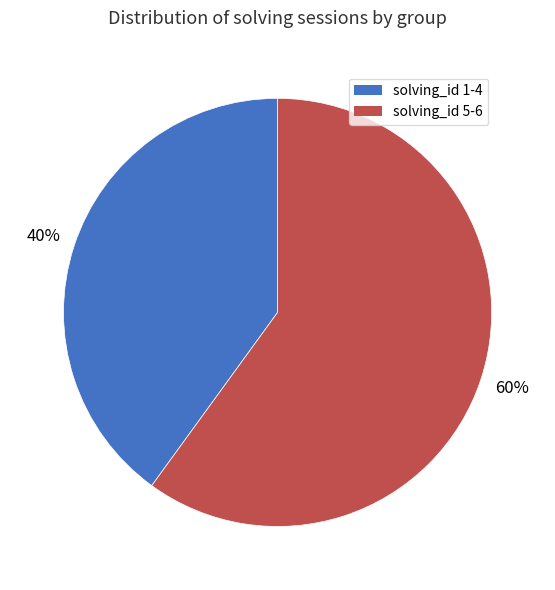

Which slice is the smallest?

solving_id 1-4